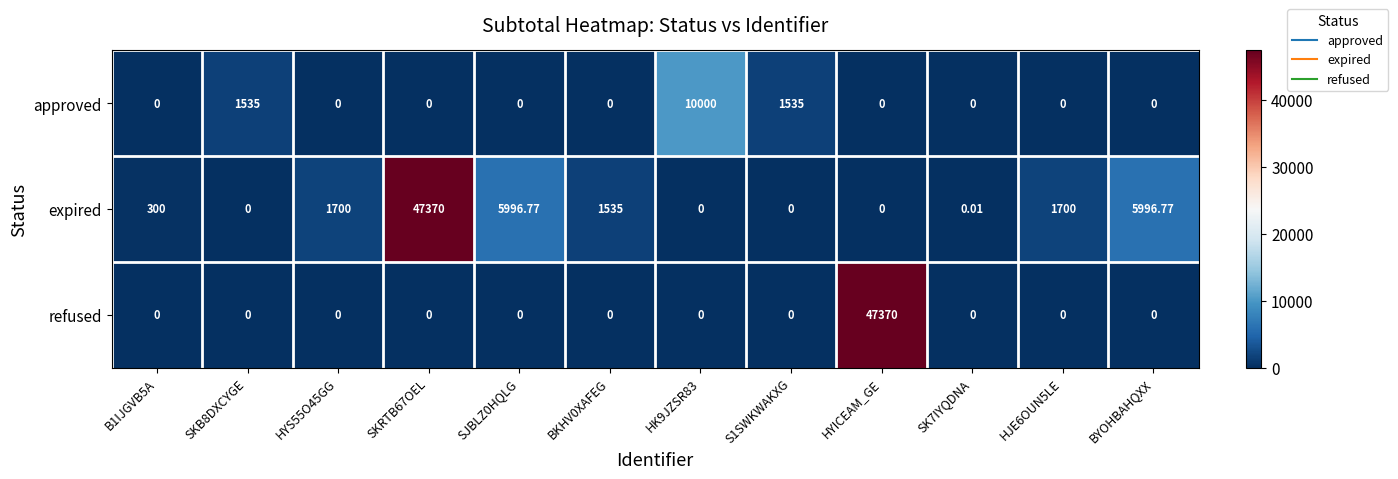

How many categories are shown in the chart?

12